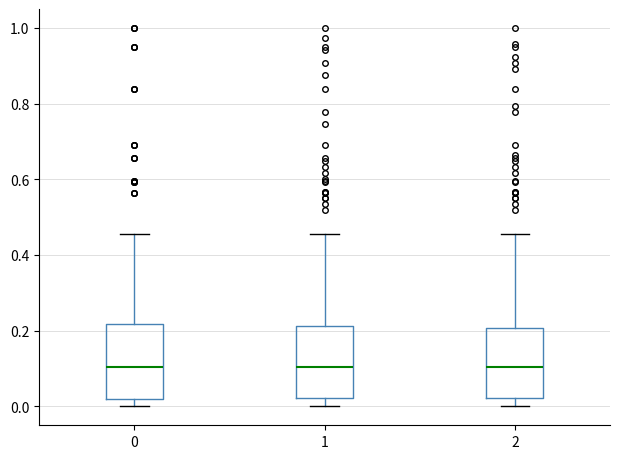

Reading left to right, read every box against the y-axis: the position of its median line, the range the box covers, and the ends of its whiskers. The values are not printed on the chart, so give them approximately, as read against the axis.

0: median 0.10, box 0.02 to 0.22, whiskers 0.00 to 0.46
1: median 0.10, box 0.02 to 0.22, whiskers 0.00 to 0.46
2: median 0.10, box 0.02 to 0.20, whiskers 0.00 to 0.46